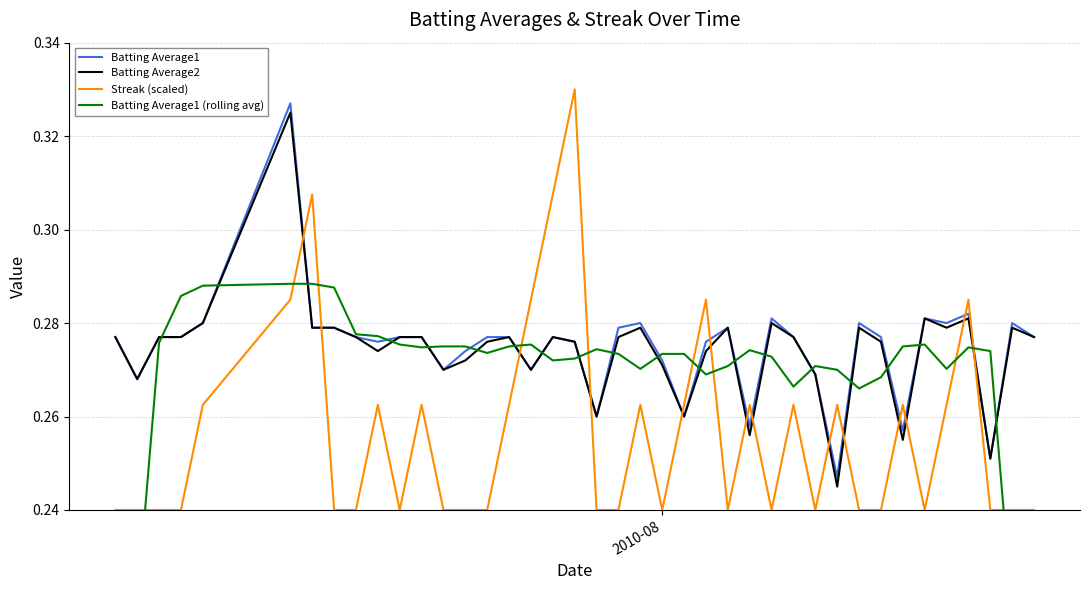

What are all the series names shown in the legend?

Batting Average1, Batting Average2, Streak (scaled), Batting Average1 (rolling avg)